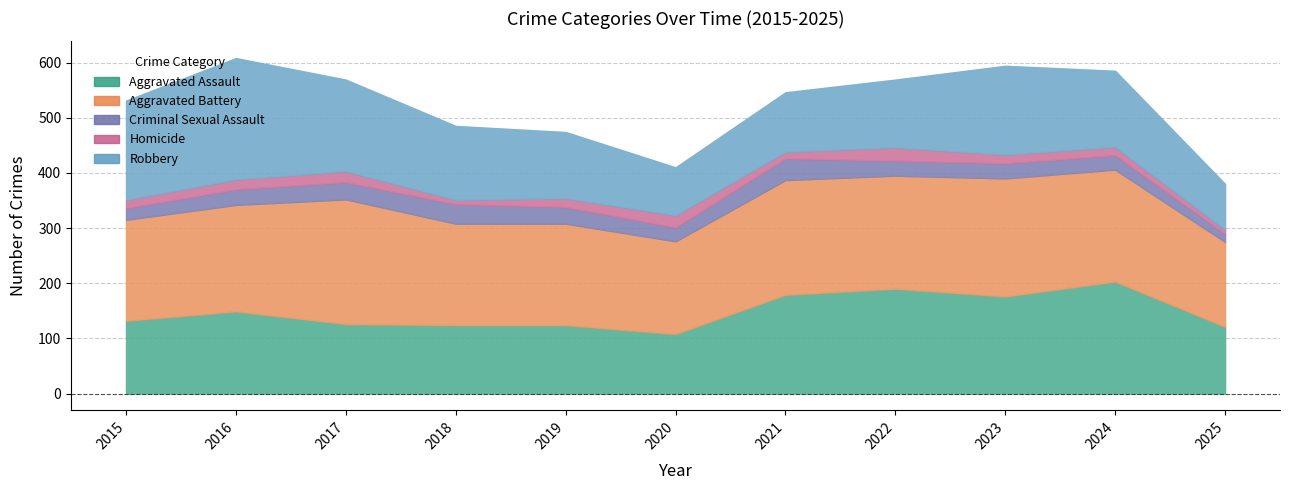

How many lines are shown in the chart?

5